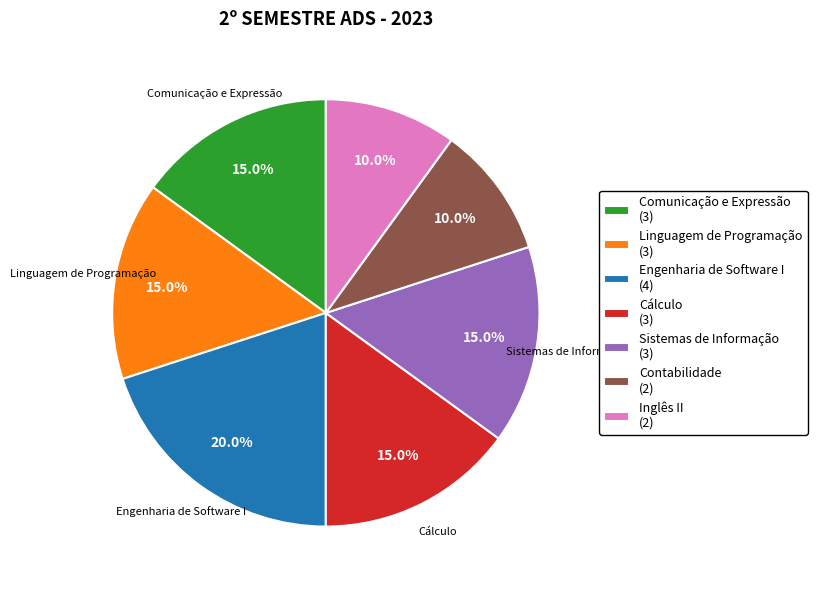

True or false: Engenharia de Software I accounts for 20% of the total.

True